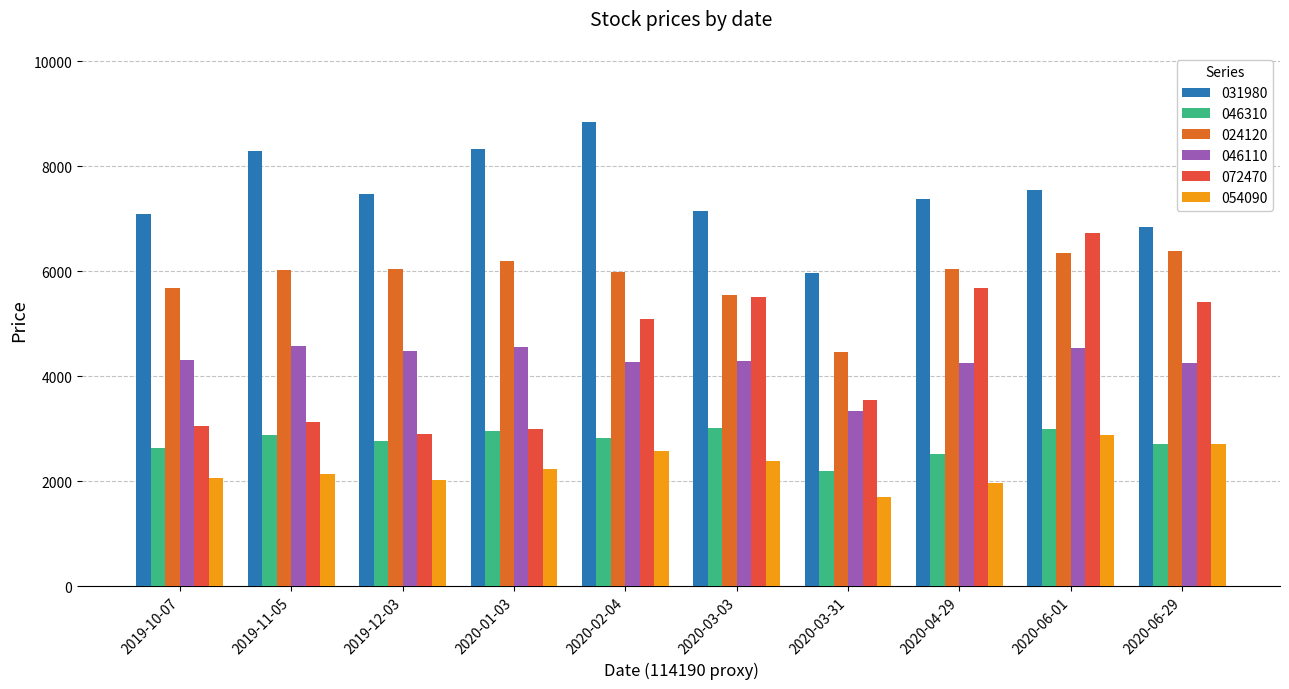

Which has a higher value, 2020-04-29 or 2020-02-04?

2020-02-04